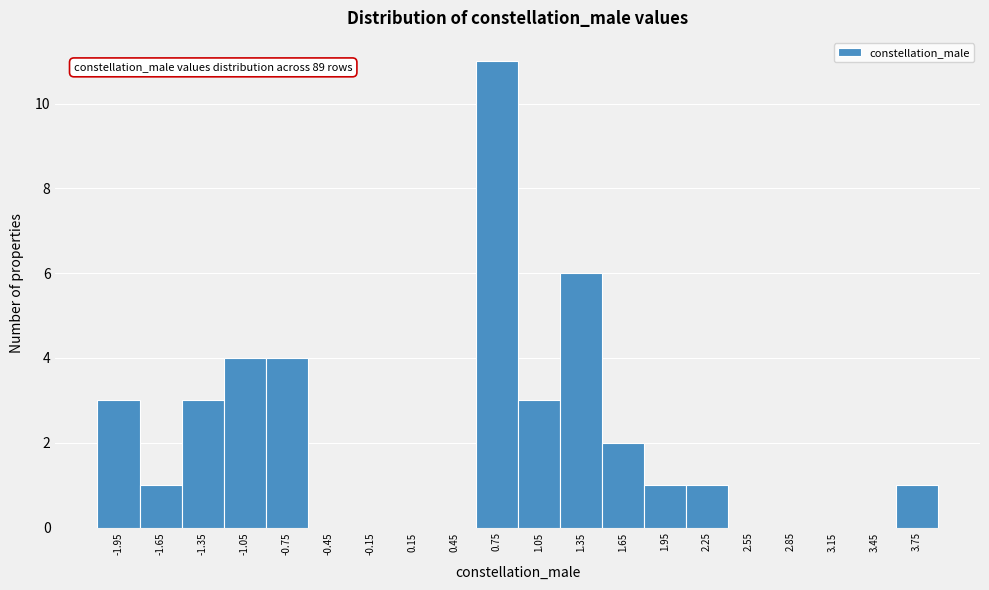

Which range on the x-axis has the tallest bar?

0.6 to 0.9